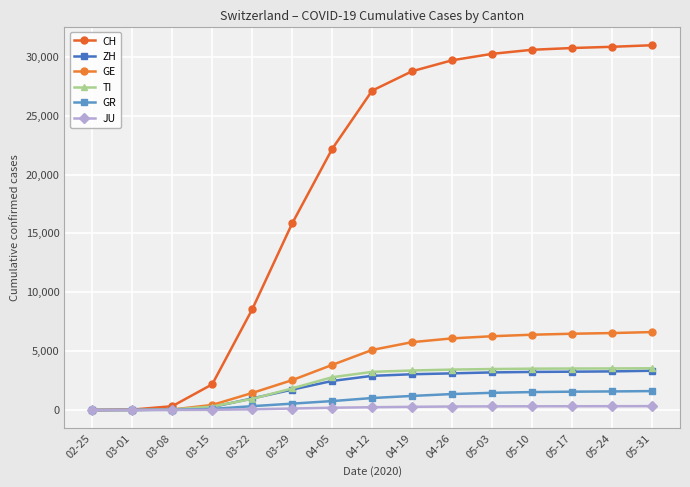

Which label corresponds to the largest value in the chart?

05-31